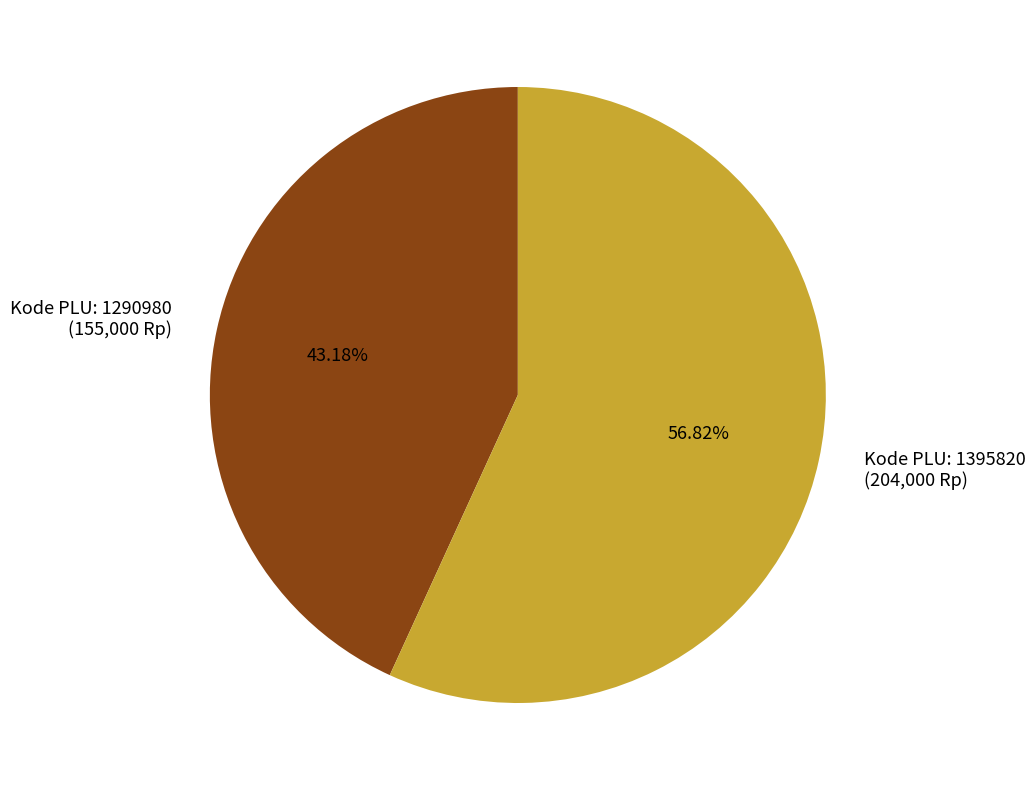

Is there any slice that represents more than half of the pie?

Yes